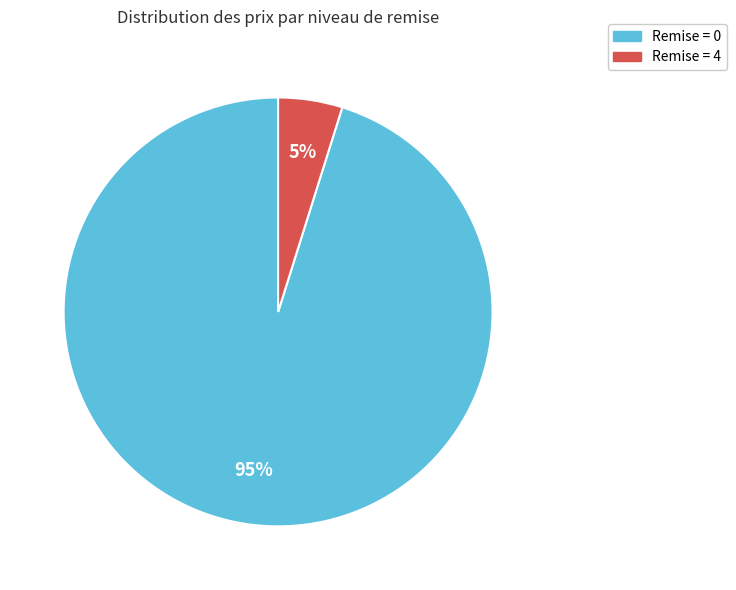

Does any single category account for the majority?

Yes